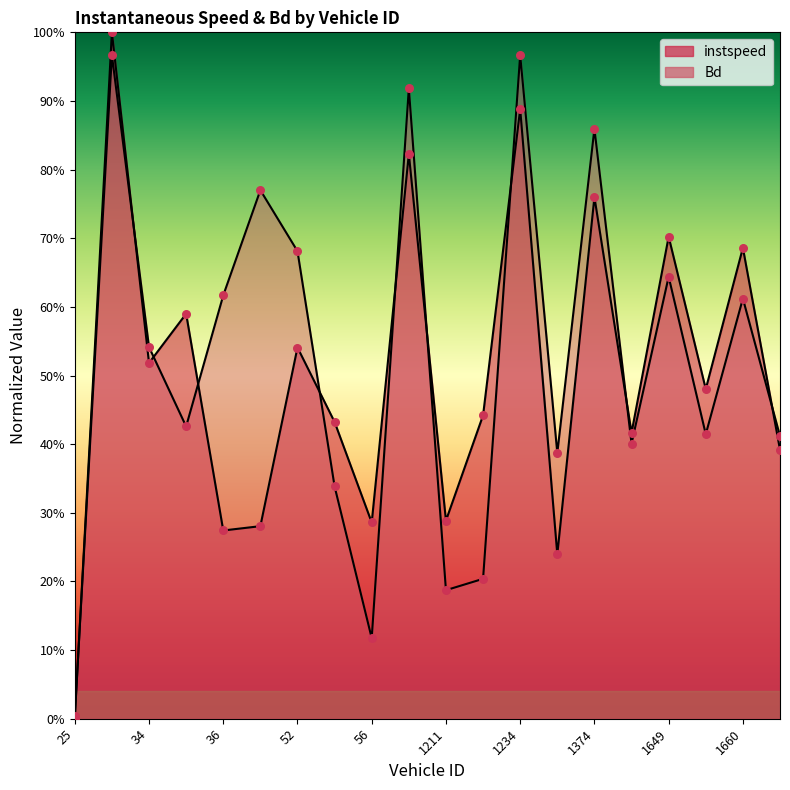

At which category is the sum across all series the highest?

32.0